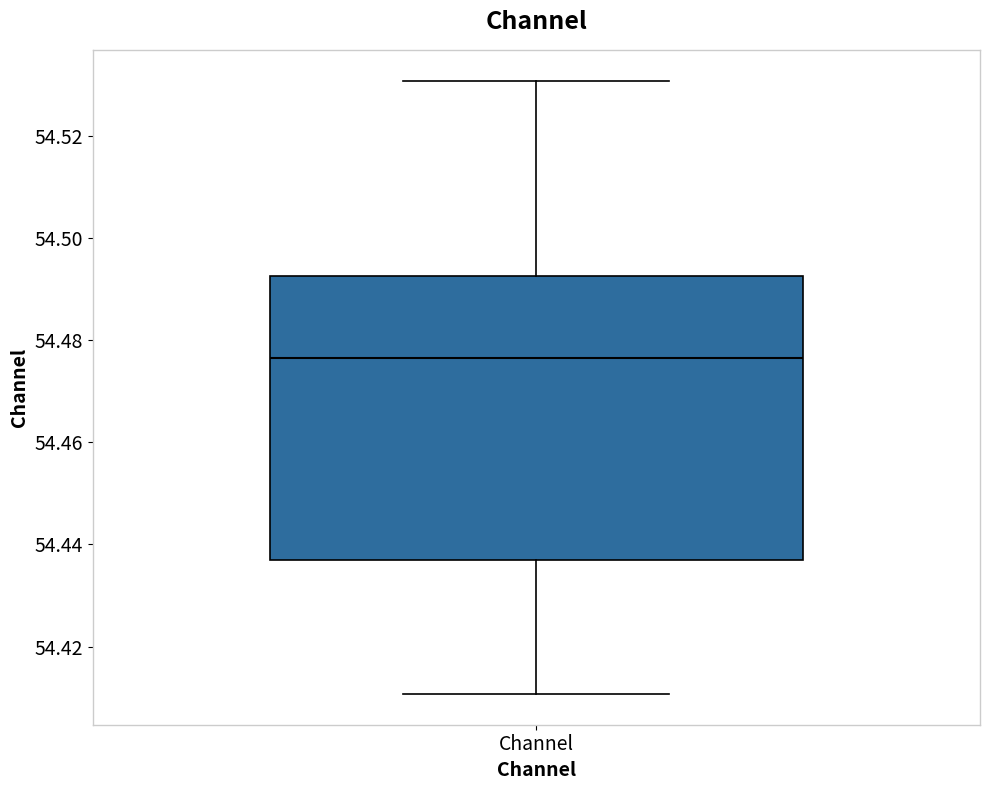

Read this box plot against the y-axis: the position of the median line, the range covered by the box, and the ends of both whiskers. The values are not printed on the chart, so give them approximately, as read against the axis.

median 54.476, box 54.436 to 54.492, whiskers 54.410 to 54.530